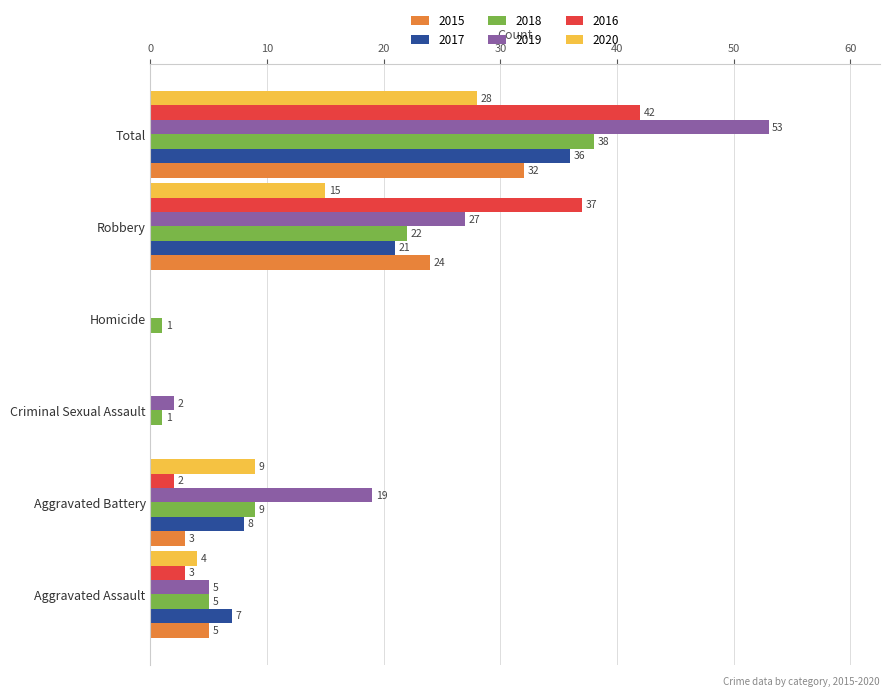

Between Aggravated Assault and Homicide, which series saw the biggest shift?

2017